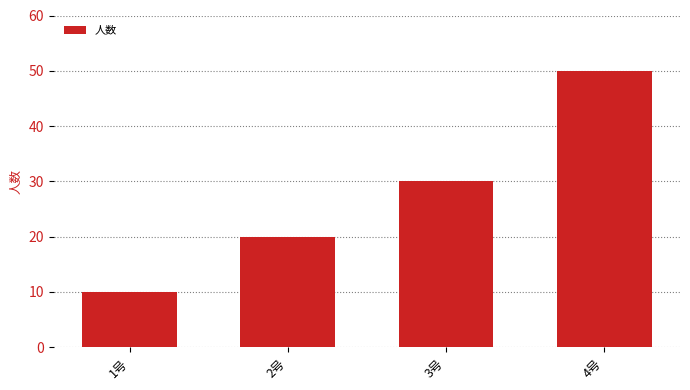

List the labels in order of value, smallest first.

1号, 2号, 3号, 4号